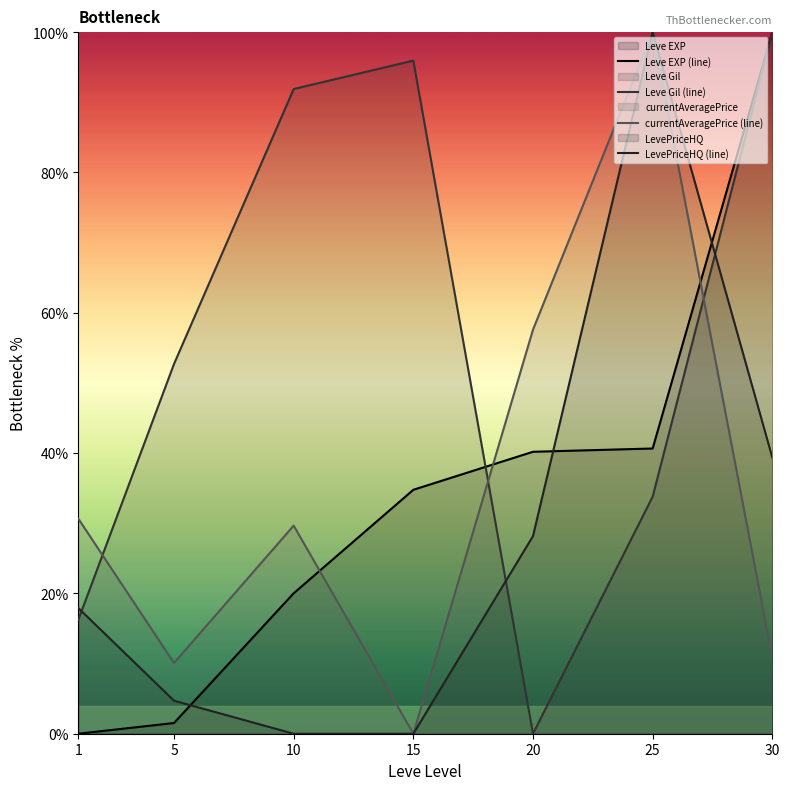

Reading right to left, what are all the values shown in this chart?

Leve EXP (line): 30=100.0	25=40.7	20=40.2	15=34.8	10=20.0	5=1.5	1=0.0
Leve Gil (line): 30=100.0	25=33.8	20=0.0	15=95.9	10=91.9	5=52.7	1=16.2
currentAveragePrice (line): 30=10.9	25=100.0	20=57.6	15=0.0	10=29.7	5=10.1	1=30.7
LevePriceHQ (line): 30=39.4	25=100.0	20=28.2	15=0.0	10=0.0	5=4.7	1=17.9